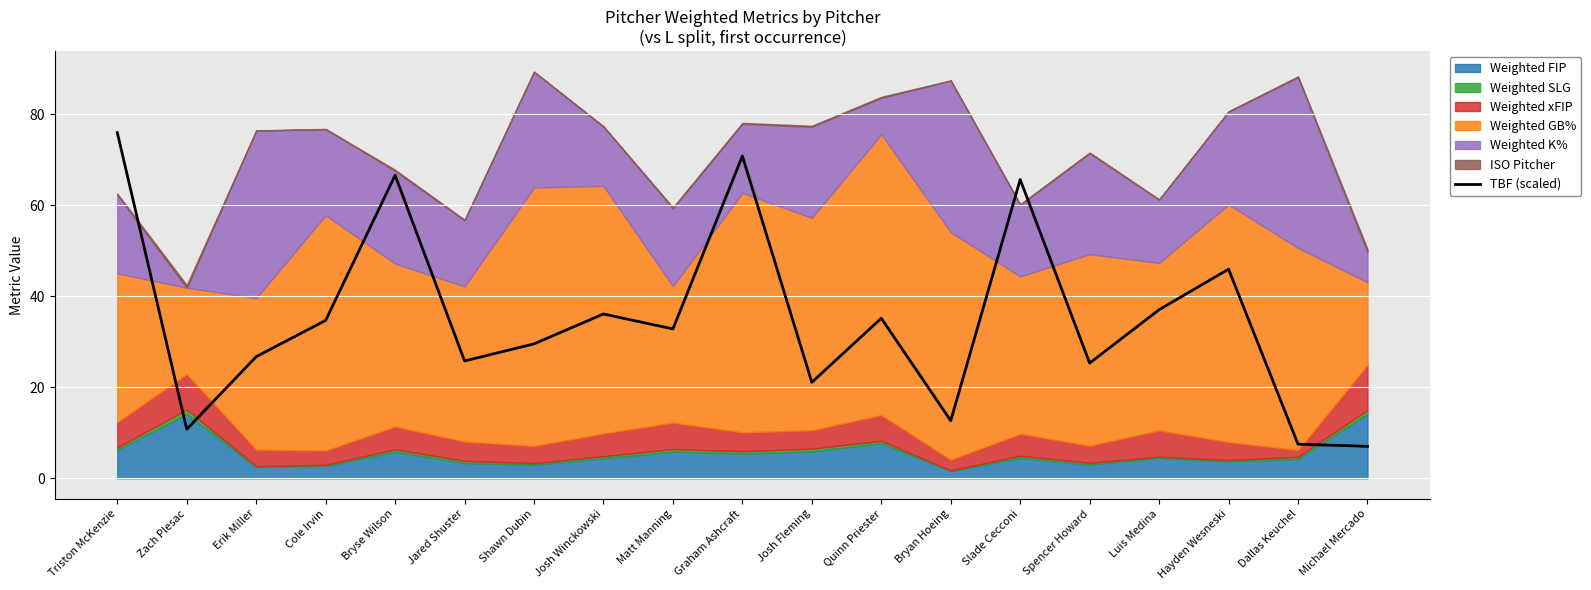

Reading left to right, what are all the values shown in this chart?

76.0	10.8	26.7	34.7	66.6	25.8	29.6	36.1	32.8	70.8	21.1	35.2	12.7	65.7	25.3	37.1	46.0	7.5	7.0